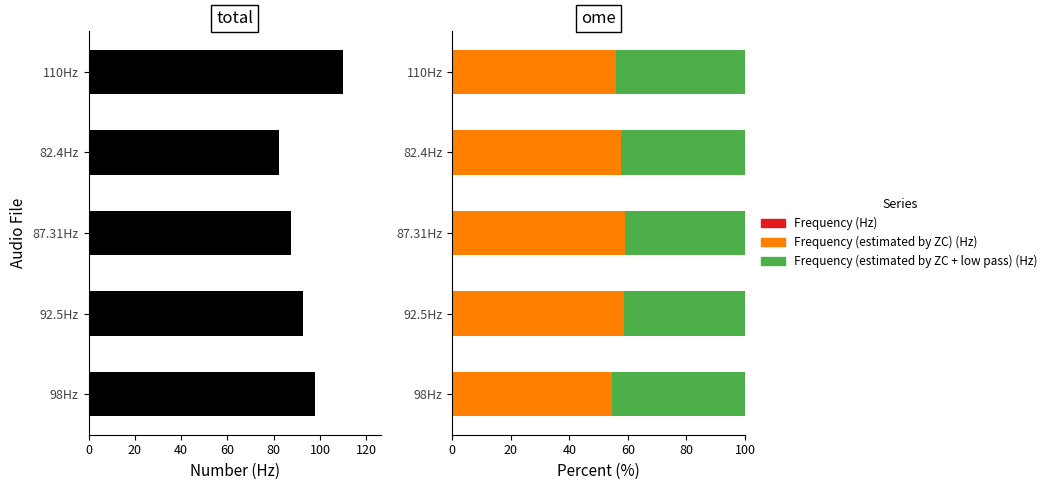

Which series has the widest spread of values?

Frequency (Hz)